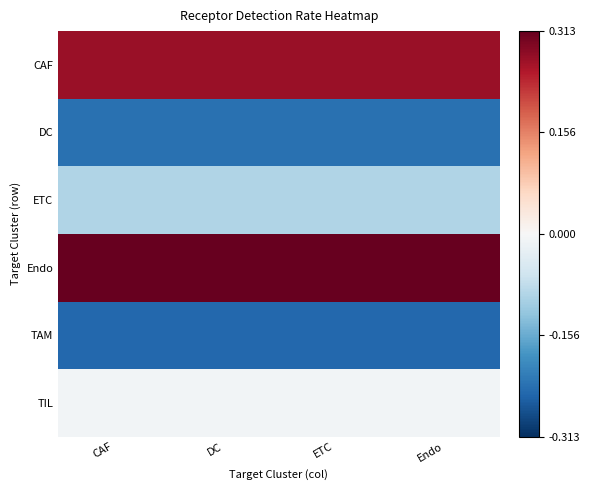

At DC, list the series in order from smallest to largest.

TAM, DC, ETC, TIL, CAF, Endo